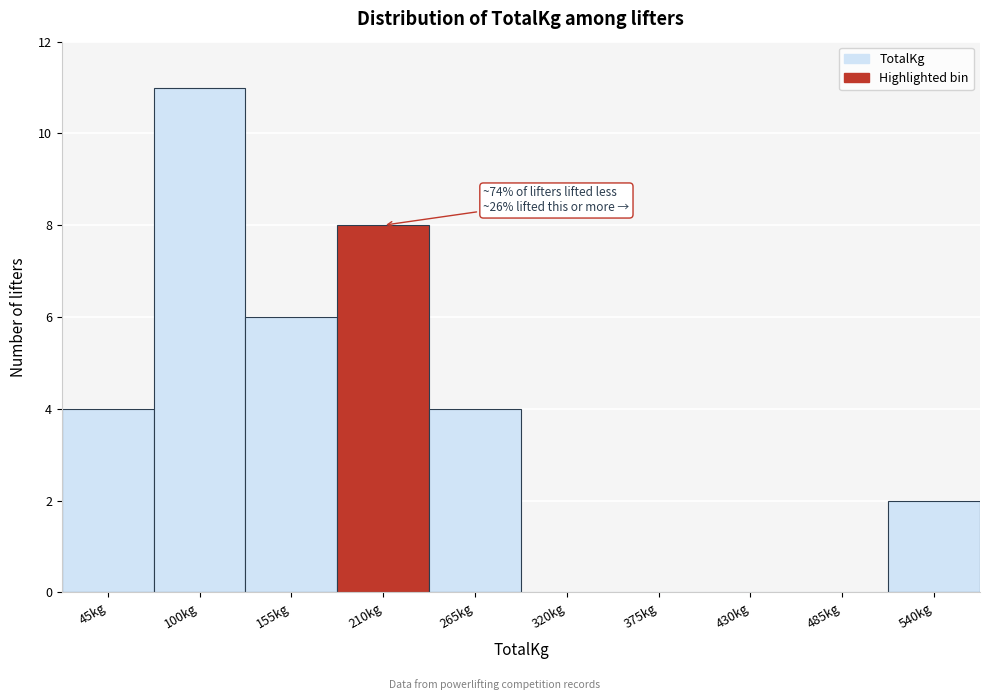

Reading left to right, transcribe all the data shown in this chart.

45kg=4	100kg=11	155kg=6	210kg=8	265kg=4	320kg=0	375kg=0	430kg=0	485kg=0	540kg=2